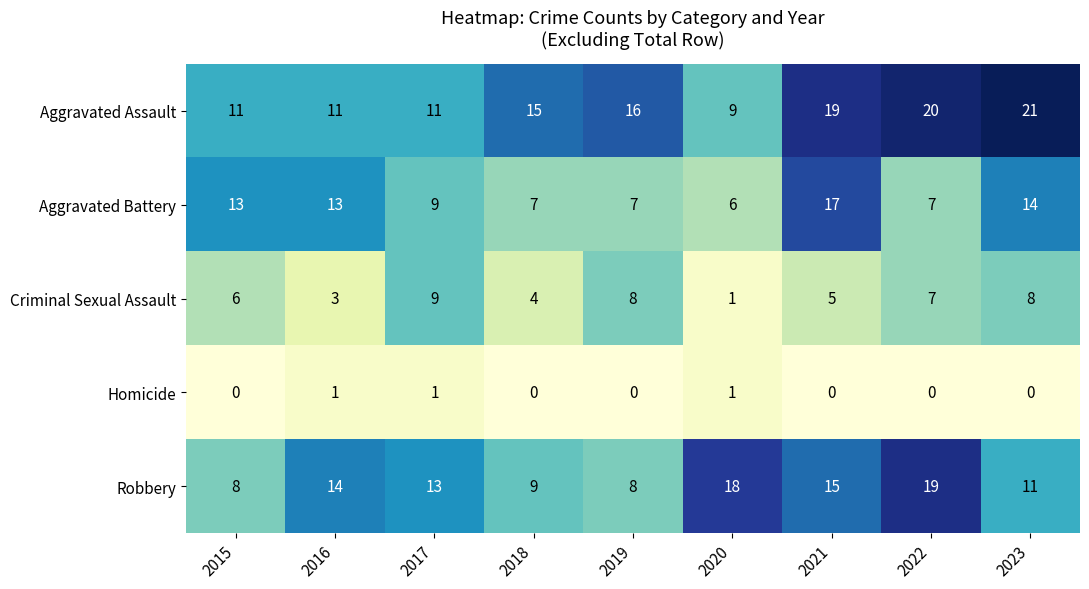

What is the greatest value displayed?

21